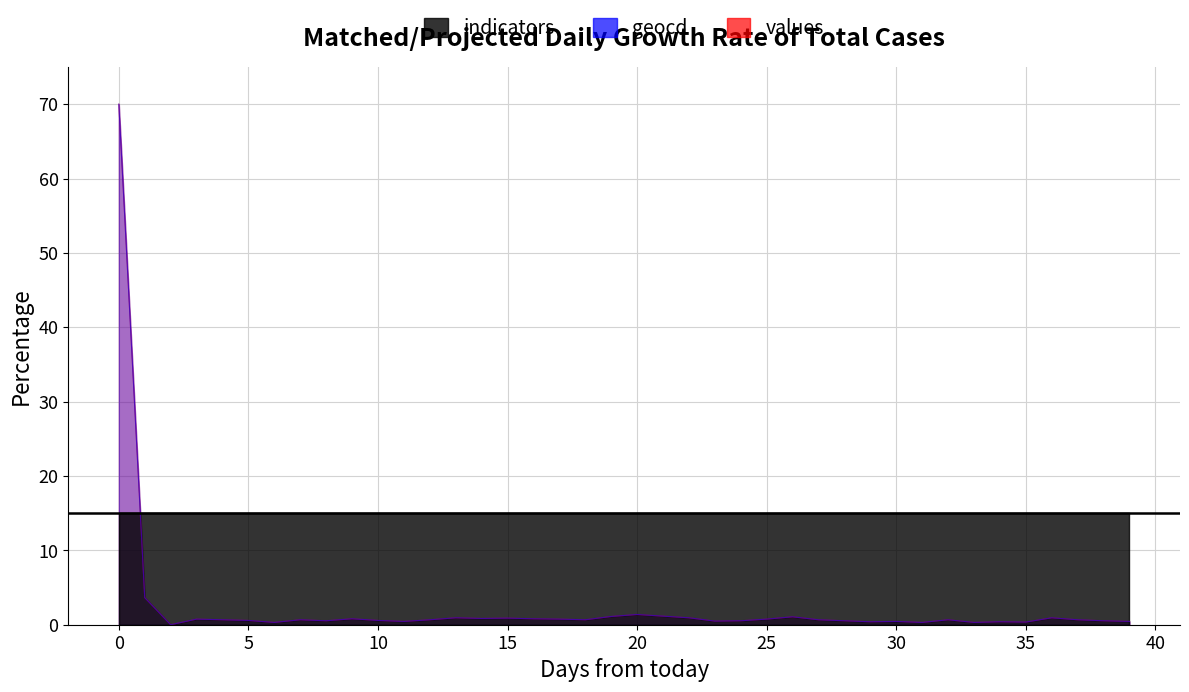

How many lines are shown in the chart?

2